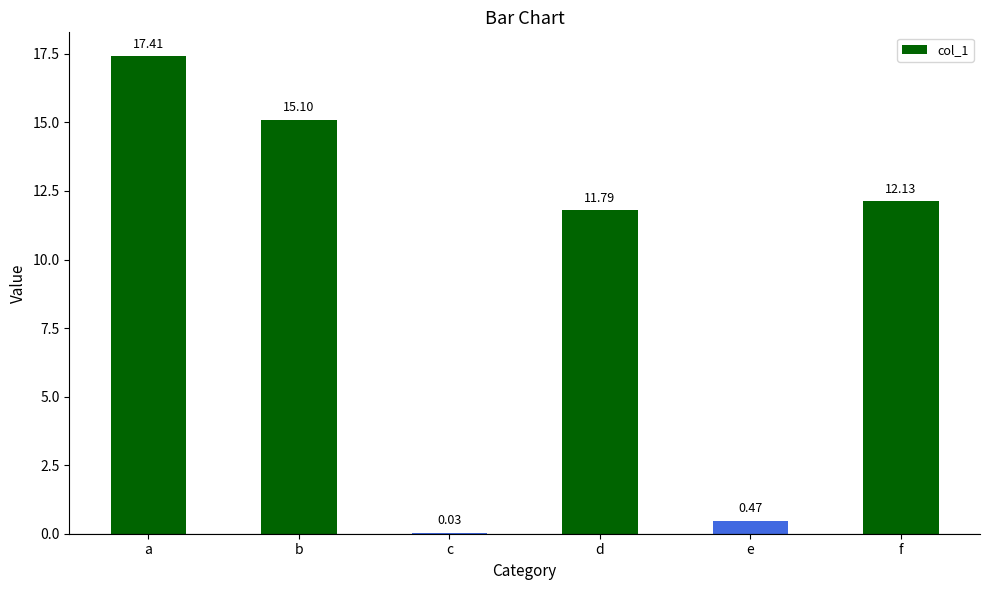

What is the change in value from a to b?

-2.3